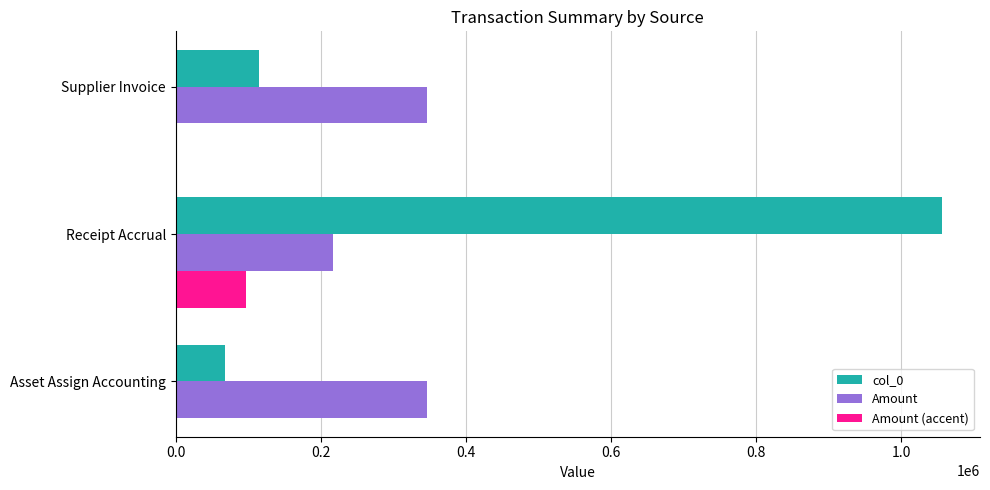

What is the sum of the col_0 values at Supplier Invoice and Receipt Accrual?

1170263